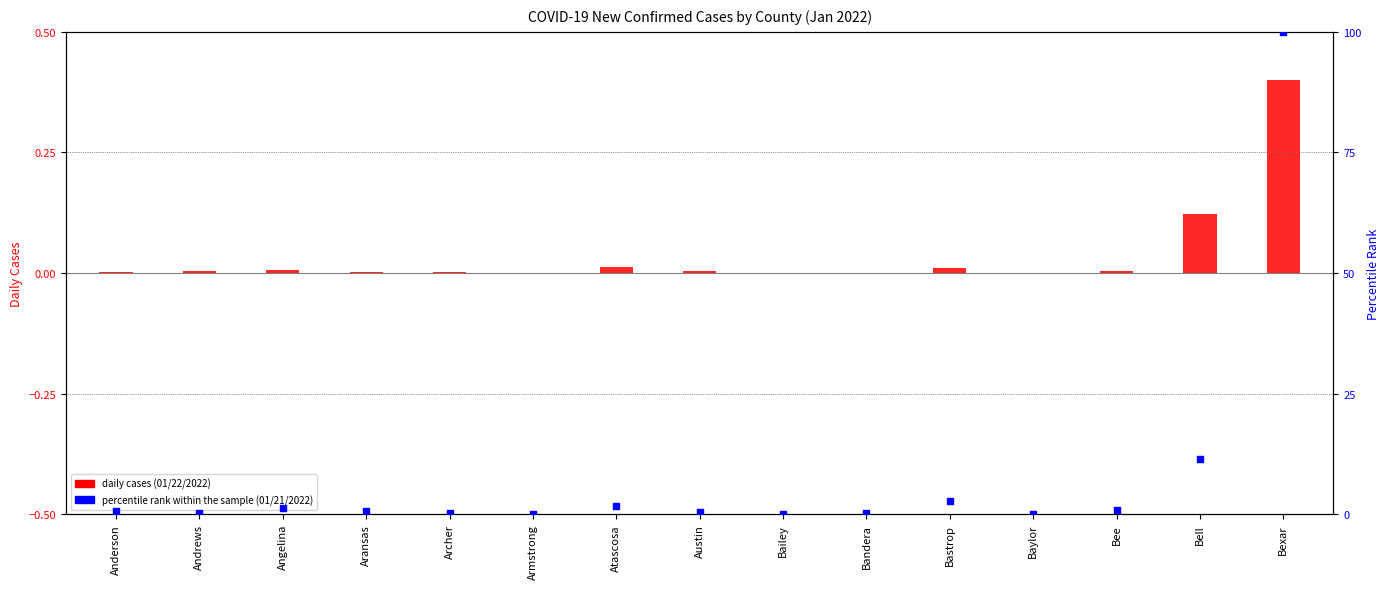

Approximately how many times larger is the value at Bexar compared to Atascosa?

54.4